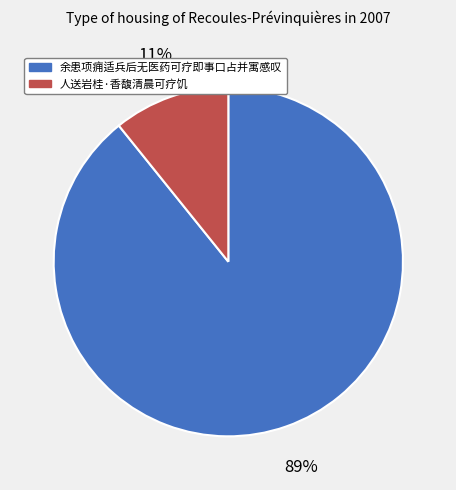

The 人送岩桂·香馥清晨可疗饥 slice represents 24% of the pie. True or false?

False